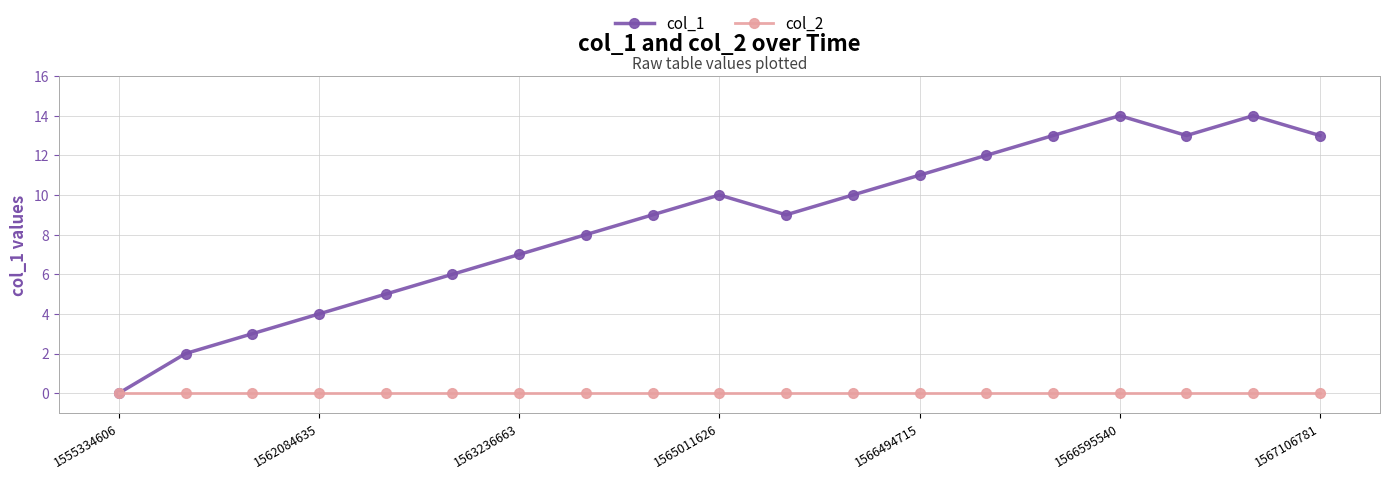

List the series in order of their overall mean, lowest first.

col_2, col_1